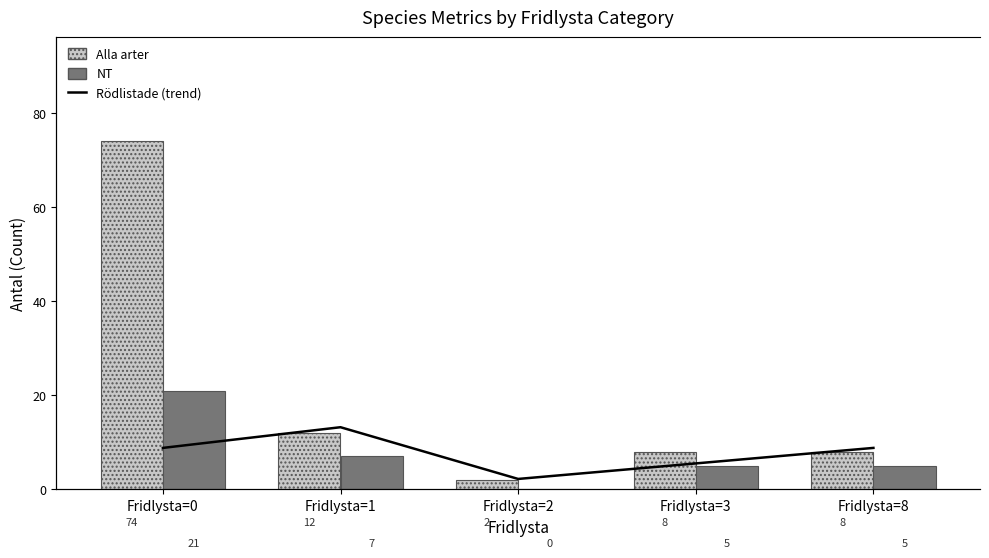

Is the value of Alla arter at Fridlysta=0 greater than the value of Rödlistade (trend) at Fridlysta=0?

Yes